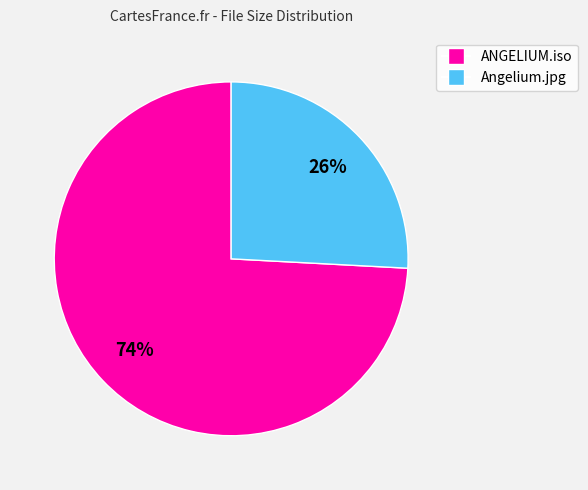

What percentage is the Angelium.jpg slice, to the nearest percent?

26%